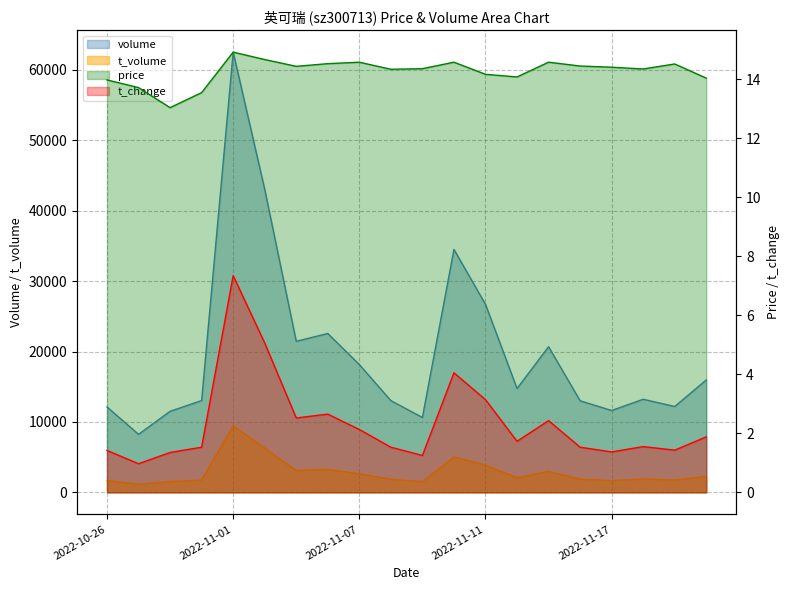

True or false: t_change and volume intersect in this chart.

False